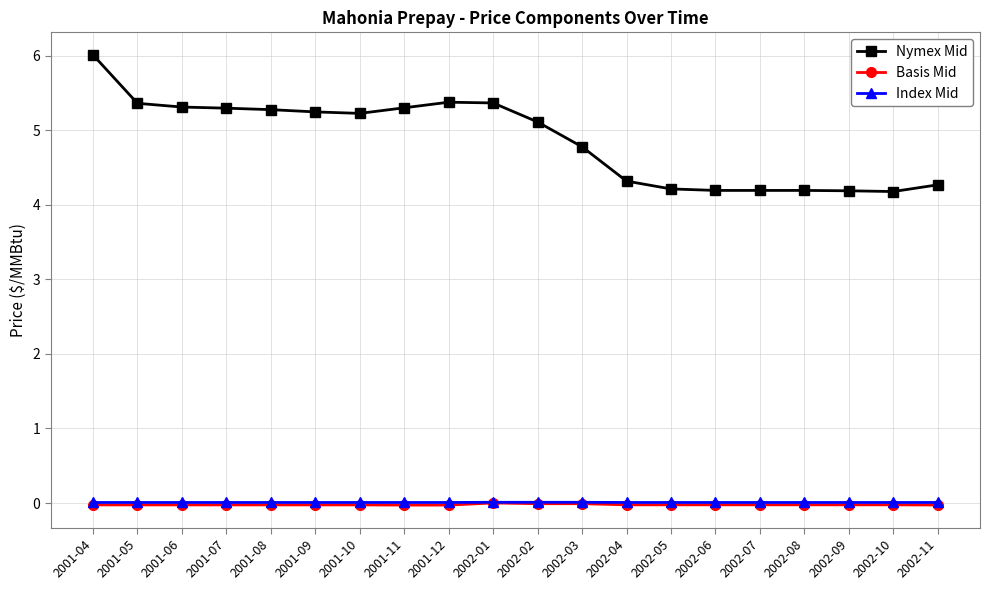

How many categories are shown in the chart?

20